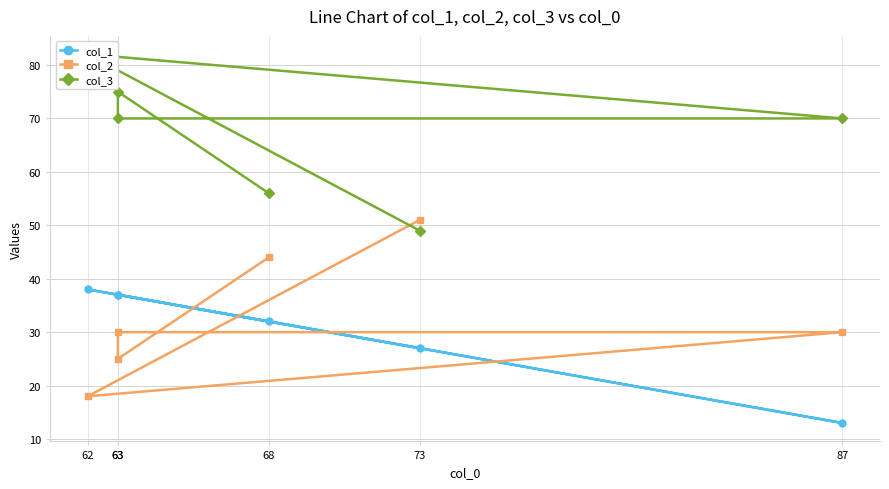

At how many categories does at least one series exceed 24?

6